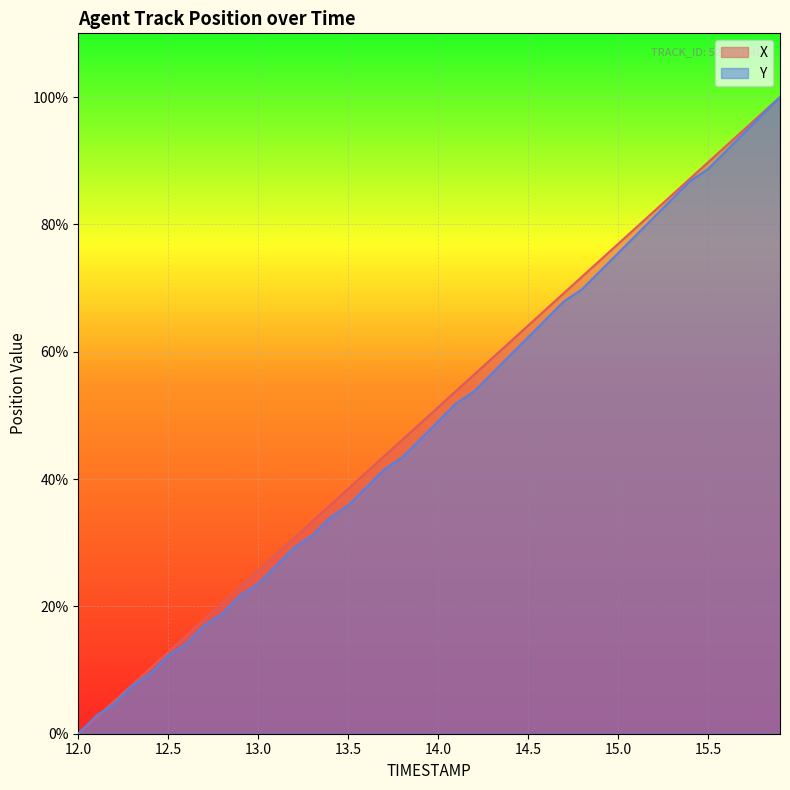

Count the number of data series in this chart.

2